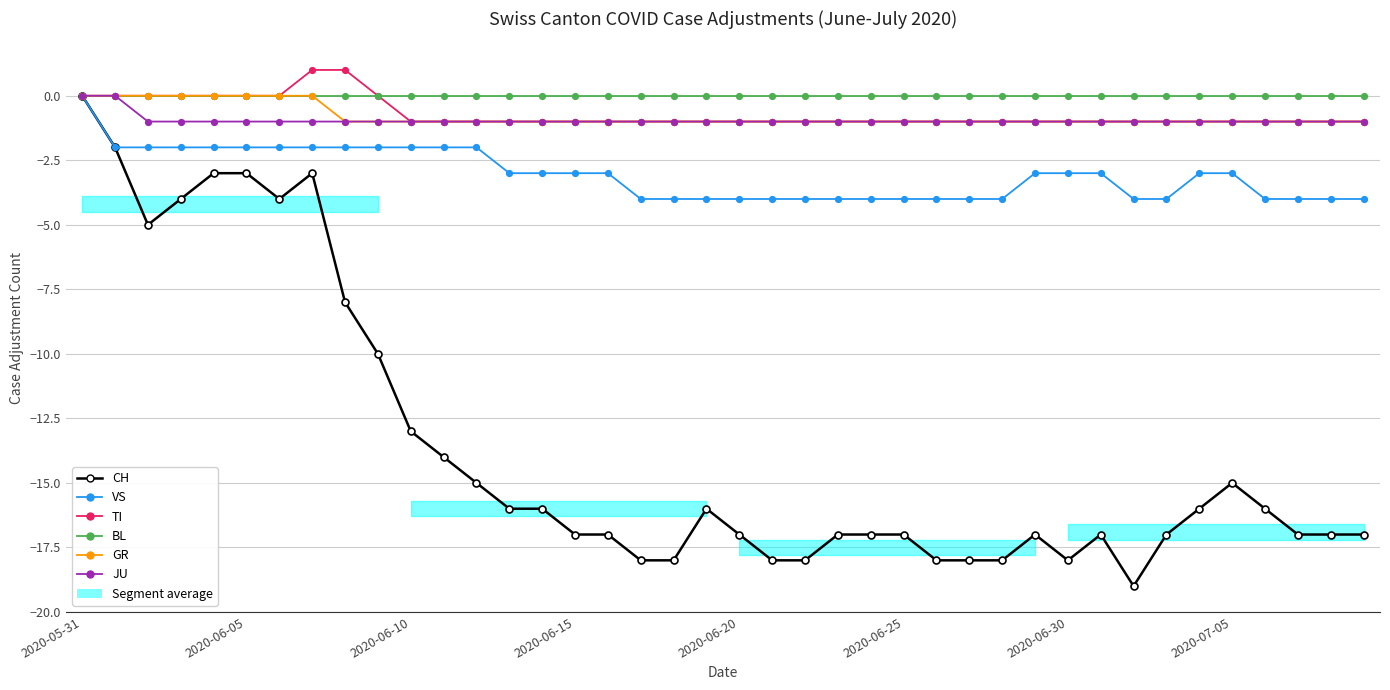

At how many categories does at least one series exceed -3?

40